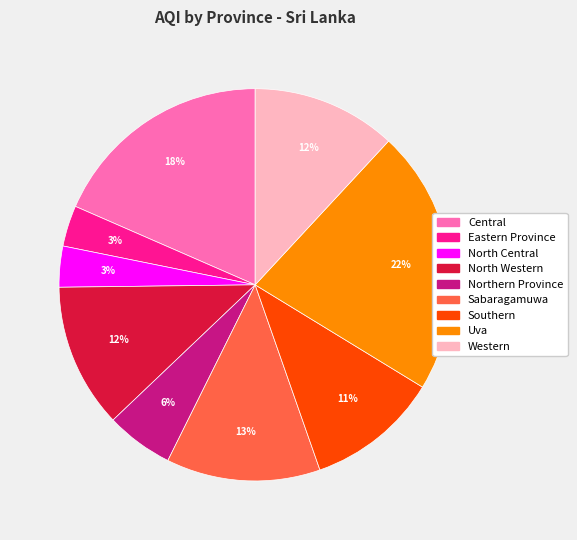

To the nearest percent, what percentage of the pie is Western?

12%